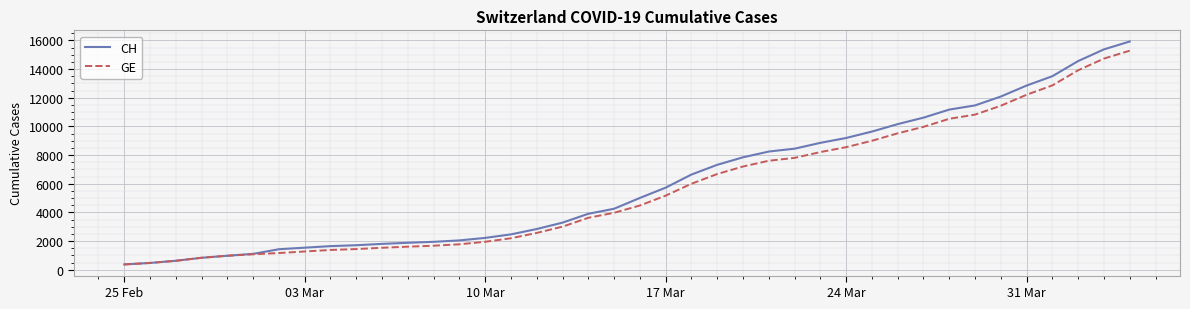

What is the maximum value for CH?

15926